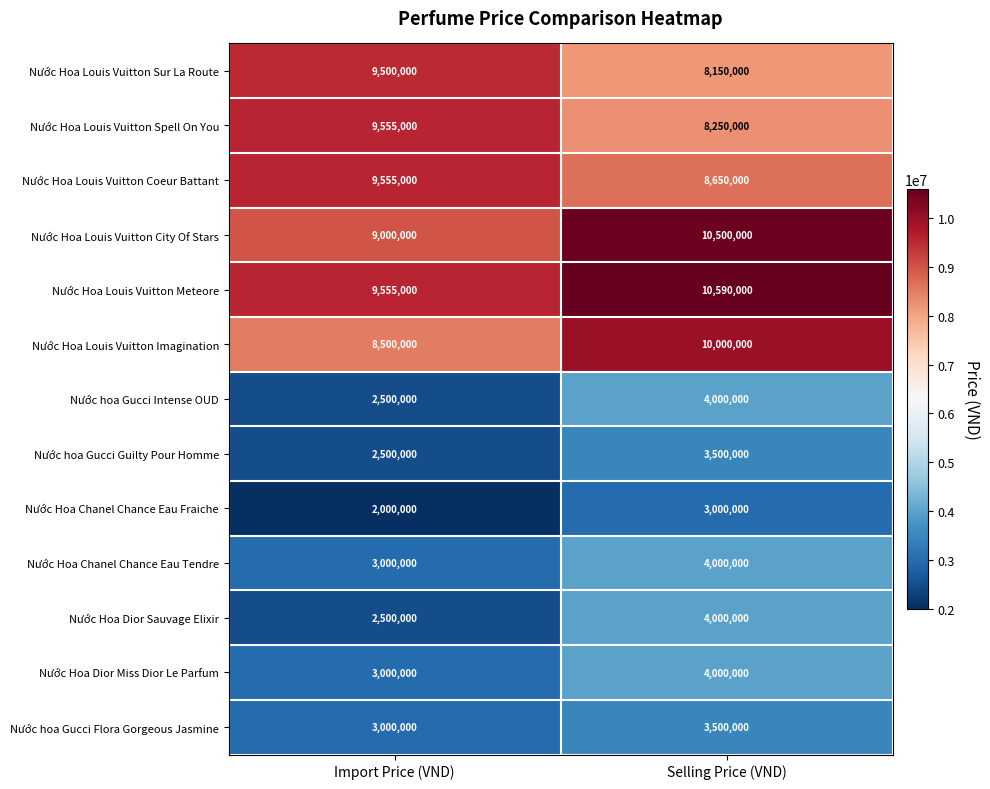

Which series has the largest total across all categories?

Nước Hoa Louis Vuitton Meteore